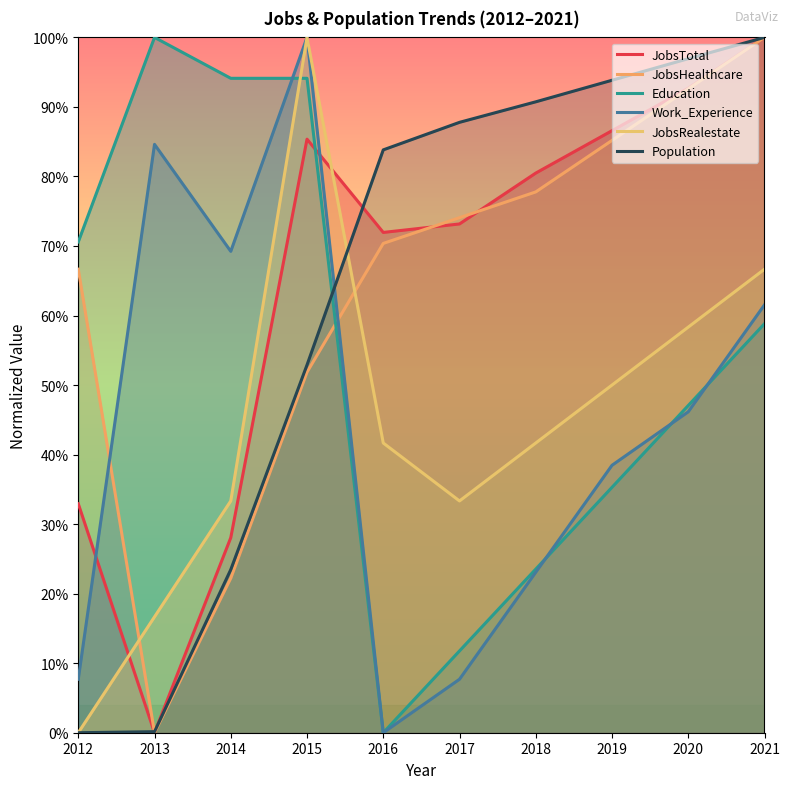

True or false: Population has more than 1 interior local peaks.

False